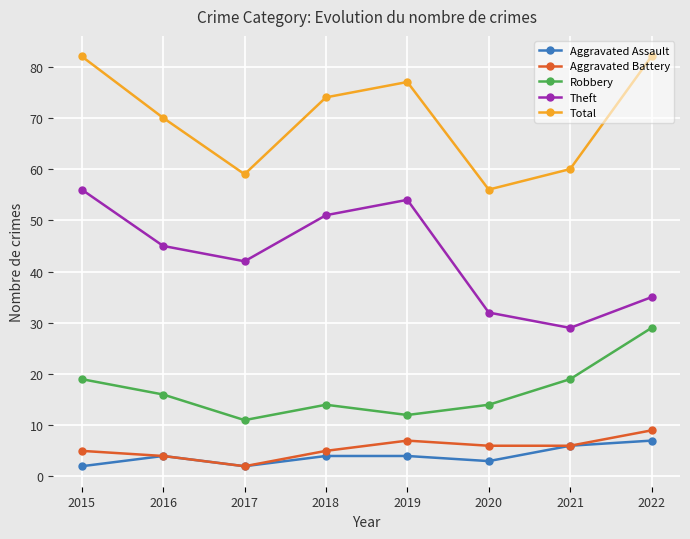

In Theft, how many points are higher than both neighbors (excluding endpoints)?

1